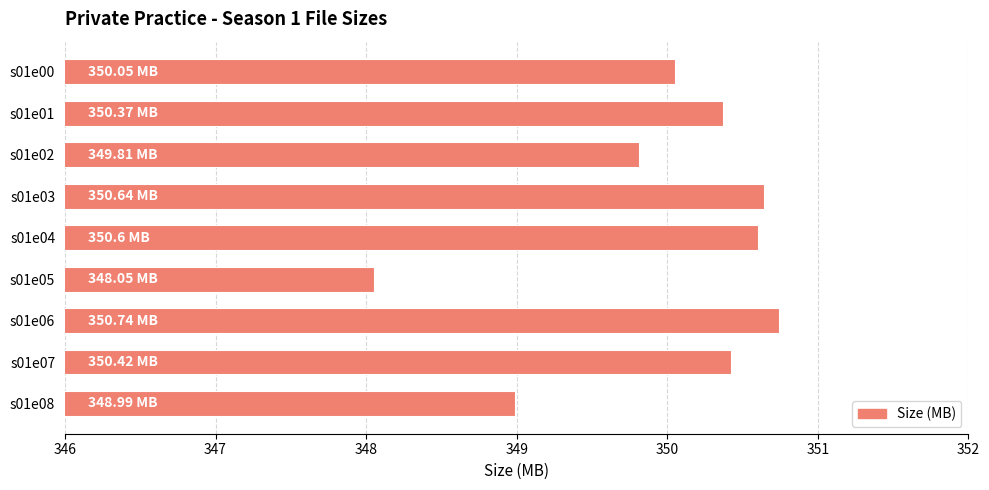

How many distinct data groups are displayed?

1